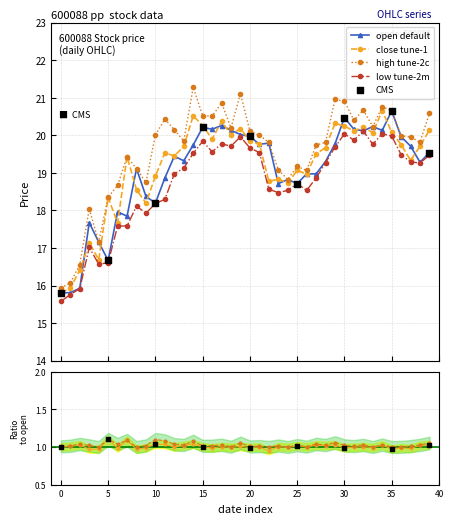

What is the maximum value for low tune-2m?

20.1